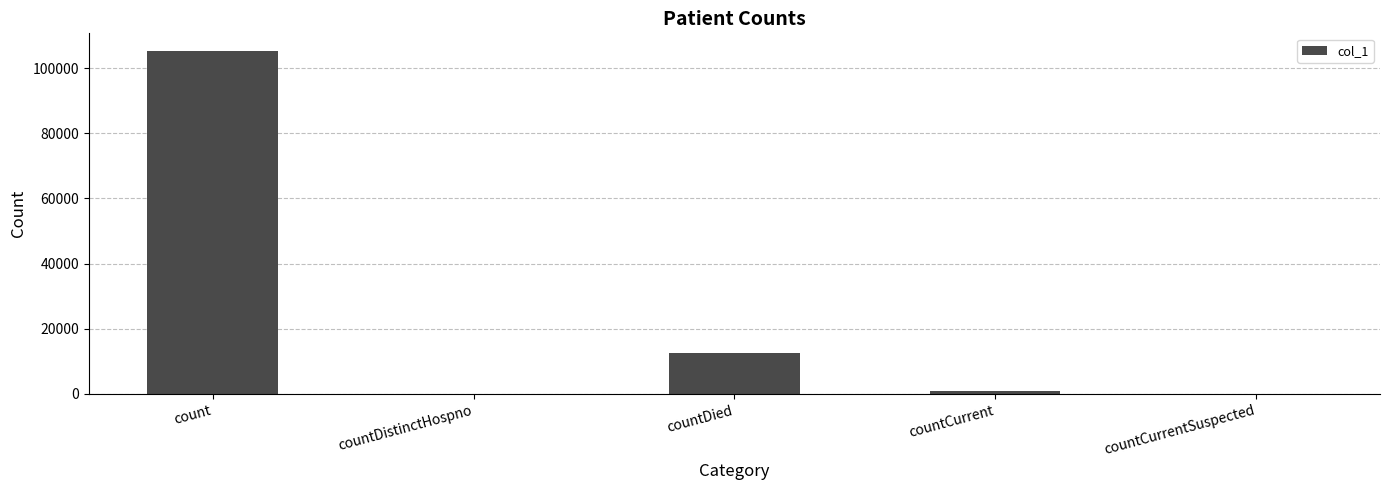

What is the sum of all values?

118863